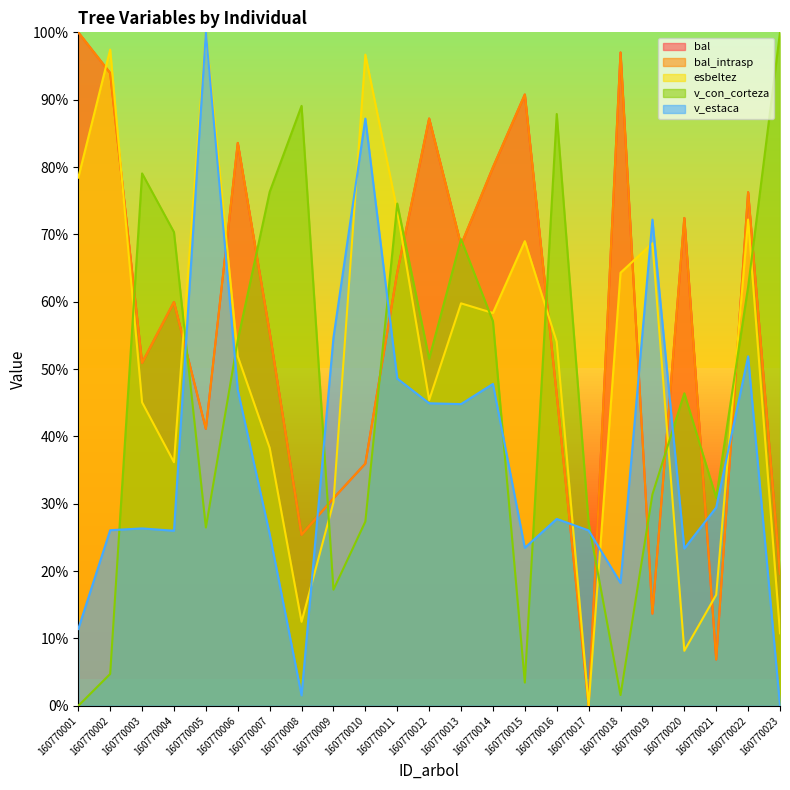

The value of bal at 160770002 is 0.9. True or false?

True